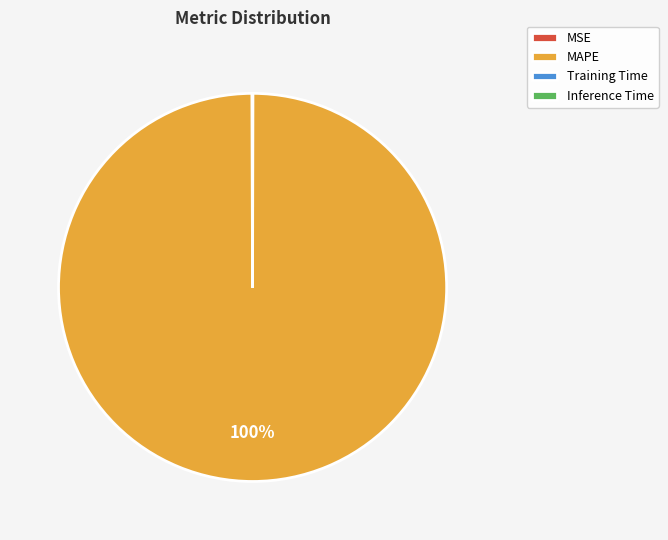

To the nearest percent, what is the difference between the largest and smallest slice percentages?

100%